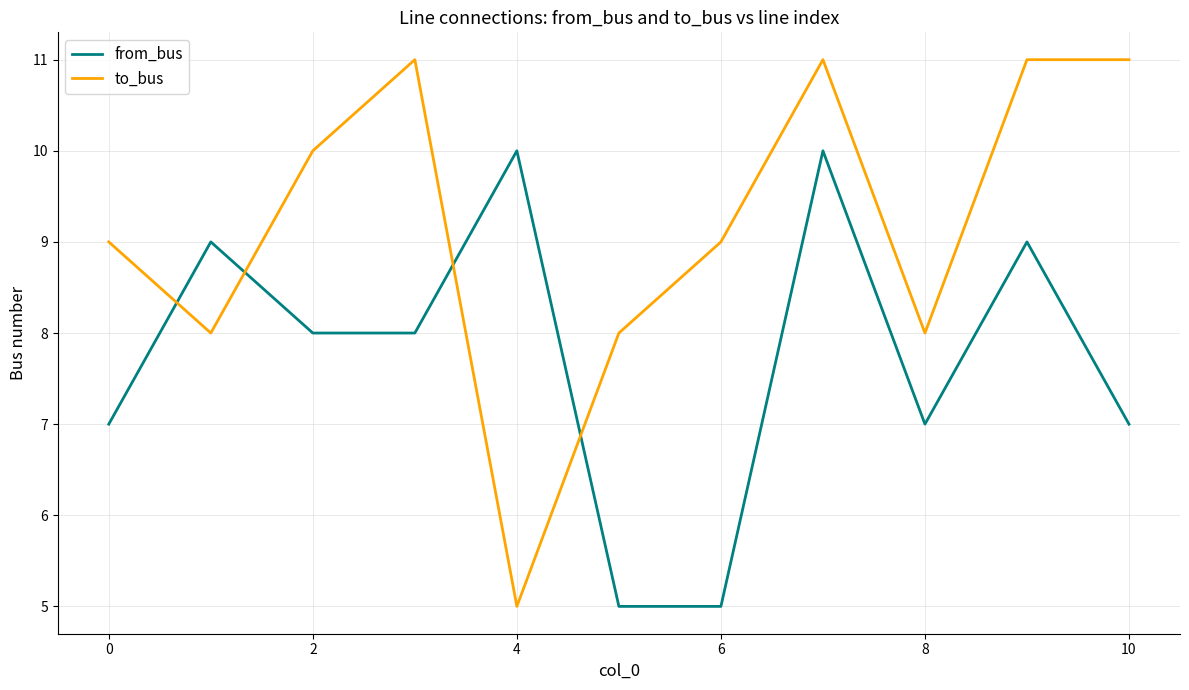

Which series ends up on top after the final intersection of from_bus and to_bus?

to_bus